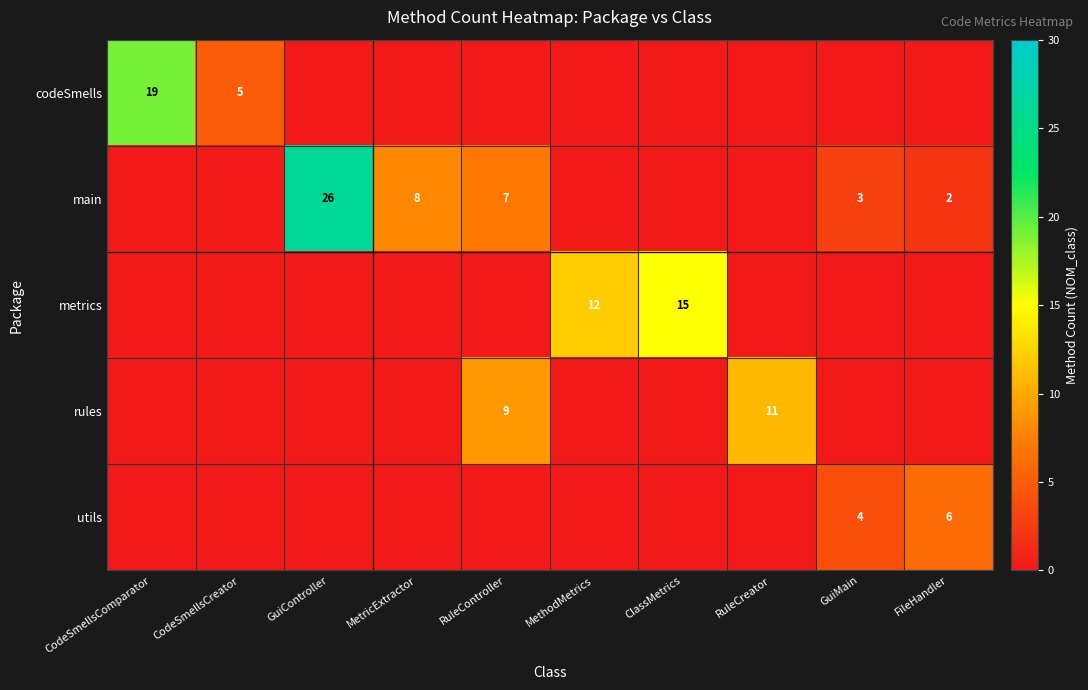

The metrics series shows 0 at CodeSmellsComparator. True or false?

True